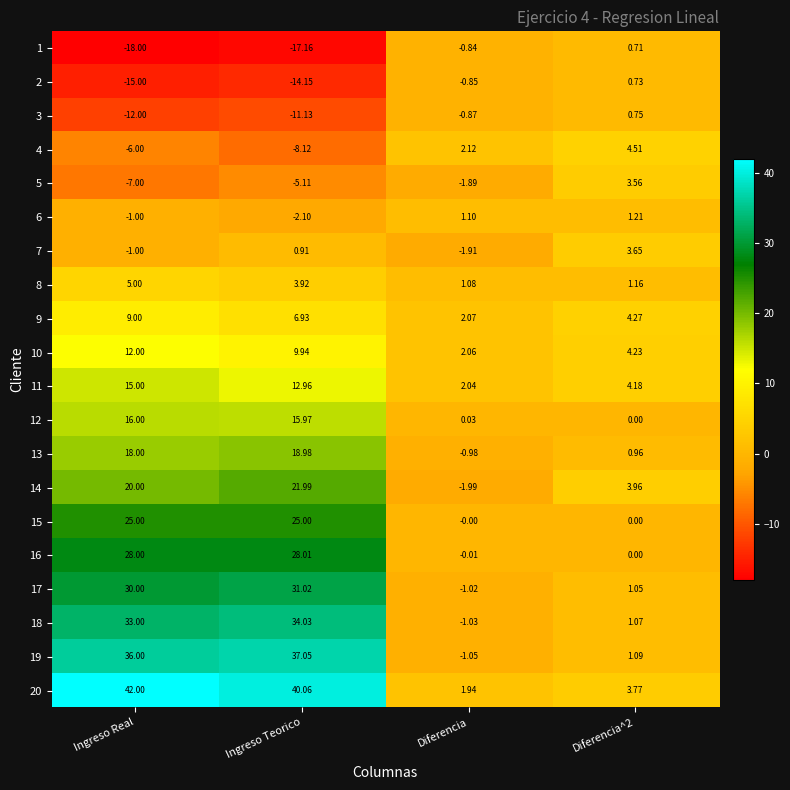

Is the value of 6 at Diferencia greater than the value of 19 at Diferencia^2?

Yes